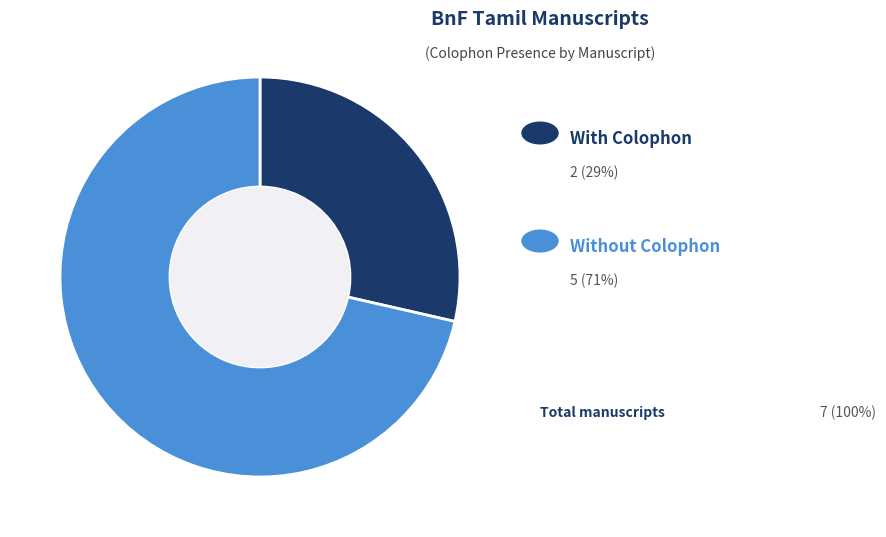

Is there any slice that represents more than half of the pie?

Yes